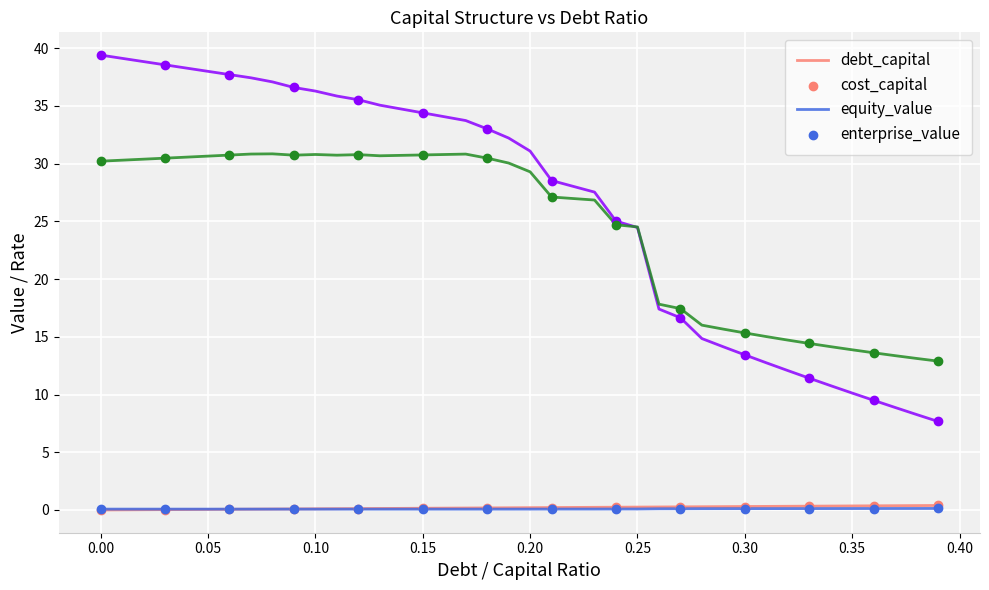

Which series has the largest range (max minus min)?

equity_value